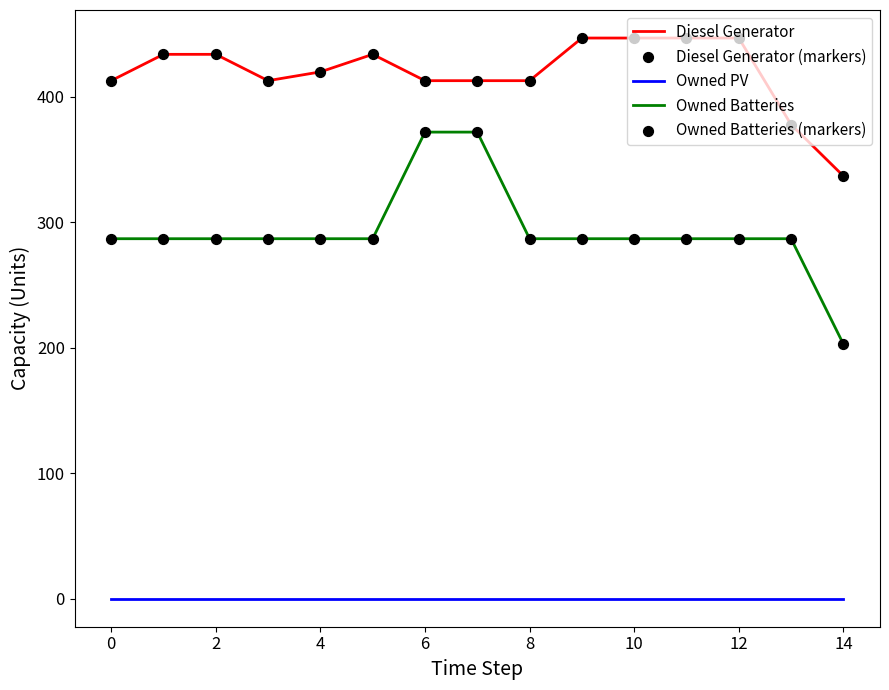

List the series in order of their overall mean, highest first.

Diesel Generator, Owned Batteries, Owned PV